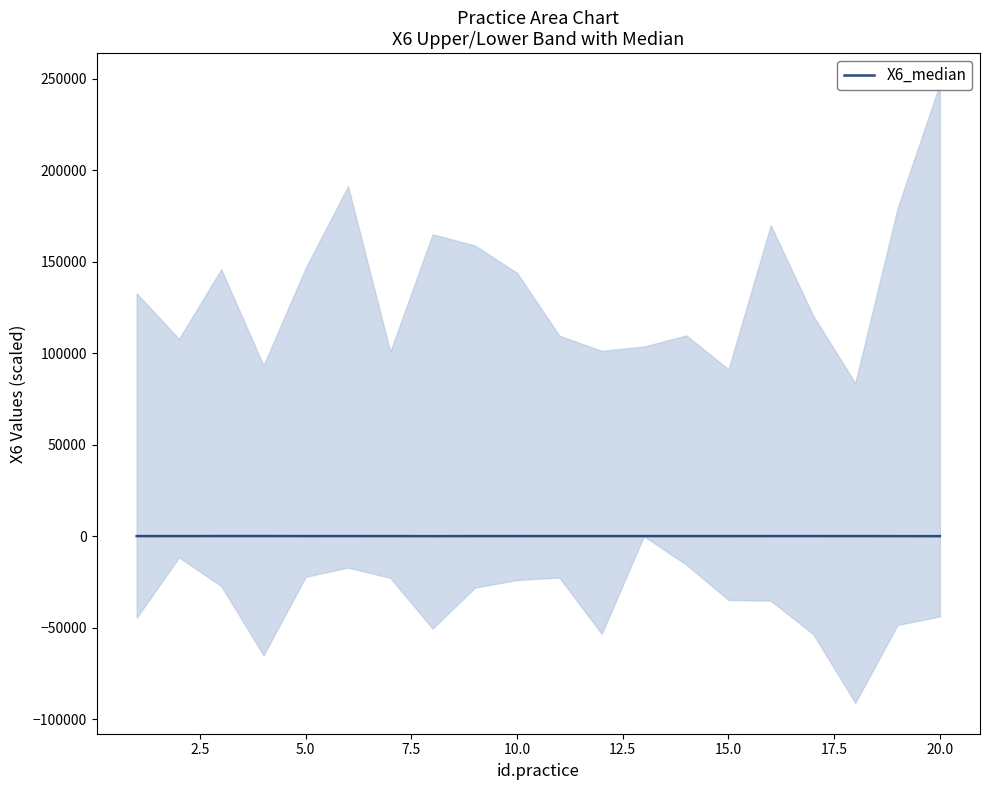

How many values are below 47?

10